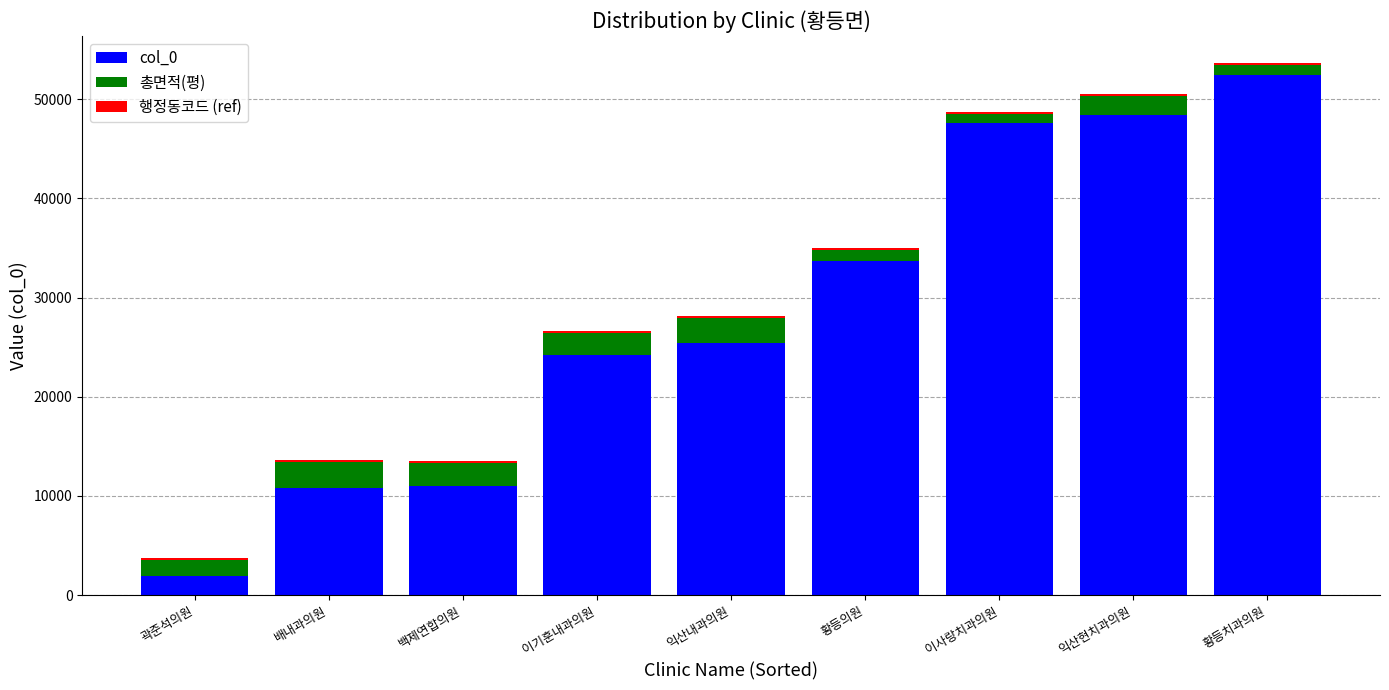

How many data points in col_0 are less than 25416?

4